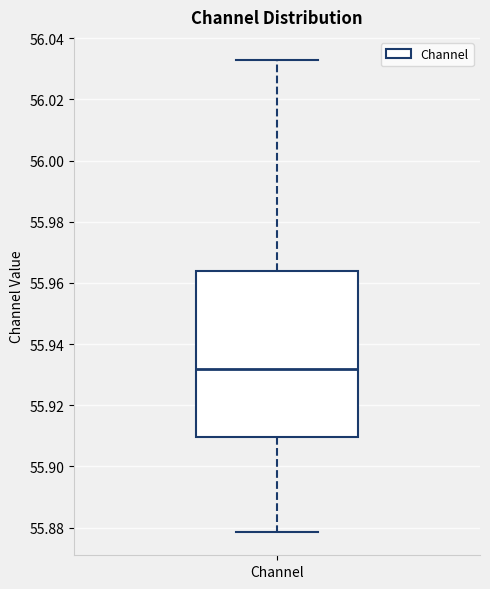

Read this box plot against the y-axis: the position of the median line, the range covered by the box, and the ends of both whiskers. The values are not printed on the chart, so give them approximately, as read against the axis.

median 55.932, box 55.910 to 55.964, whiskers 55.878 to 56.032